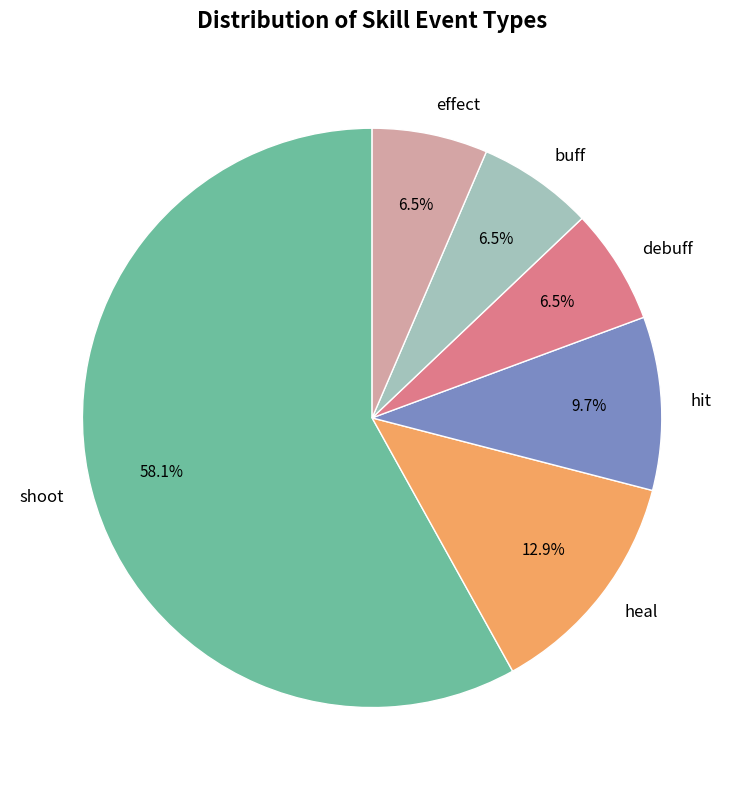

Which category has the biggest portion of the pie?

shoot